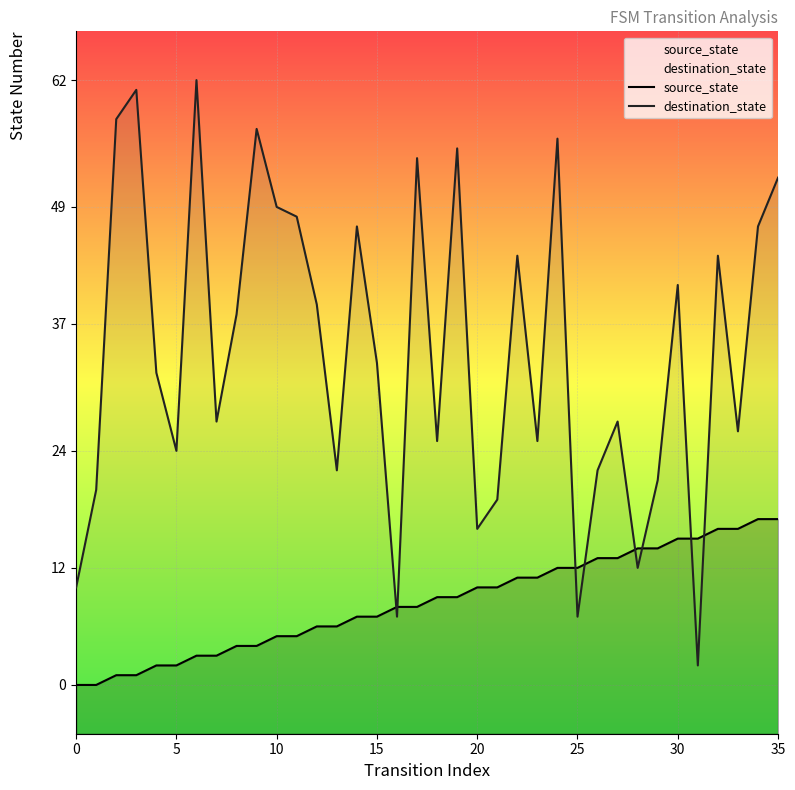

What are all the series names shown in the legend?

source_state, destination_state